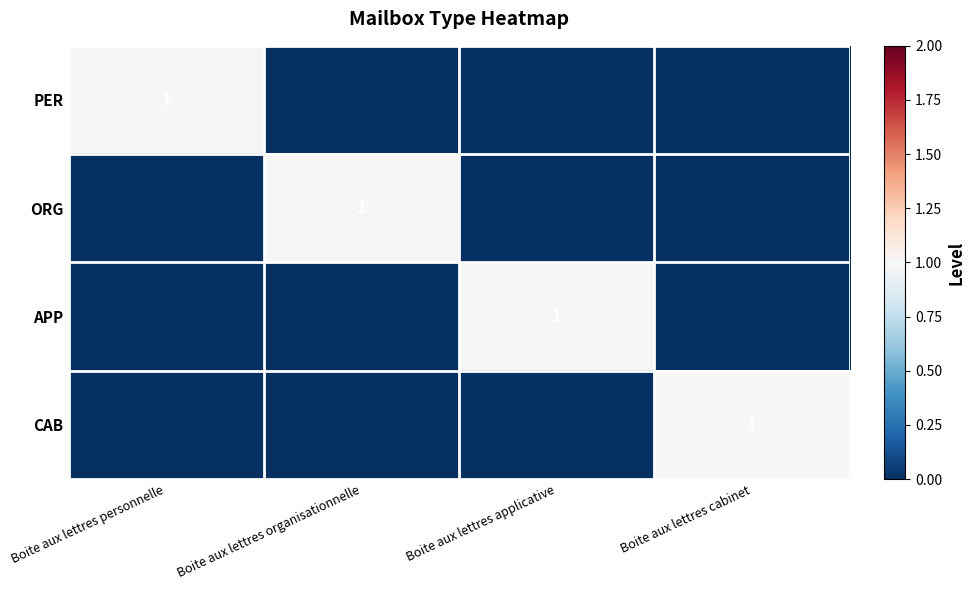

Count the number of data series in this chart.

4